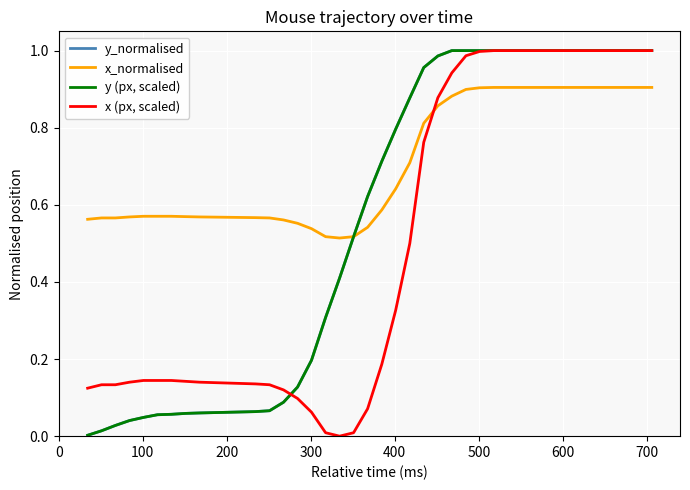

Which series ends up on top after the final intersection of x_normalised and x (px, scaled)?

x (px, scaled)